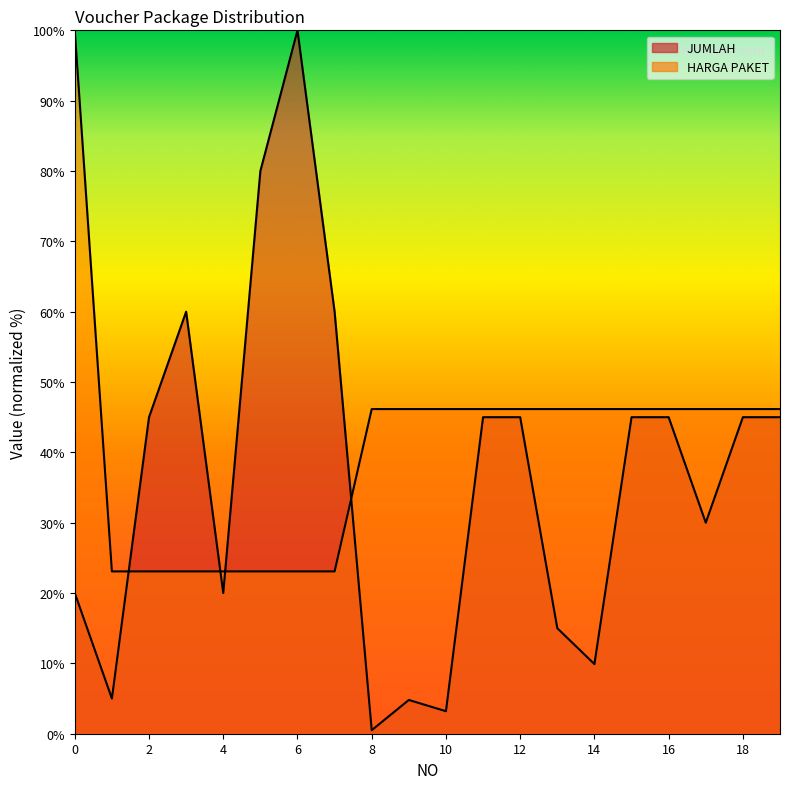

How many categories are shown in the chart?

20